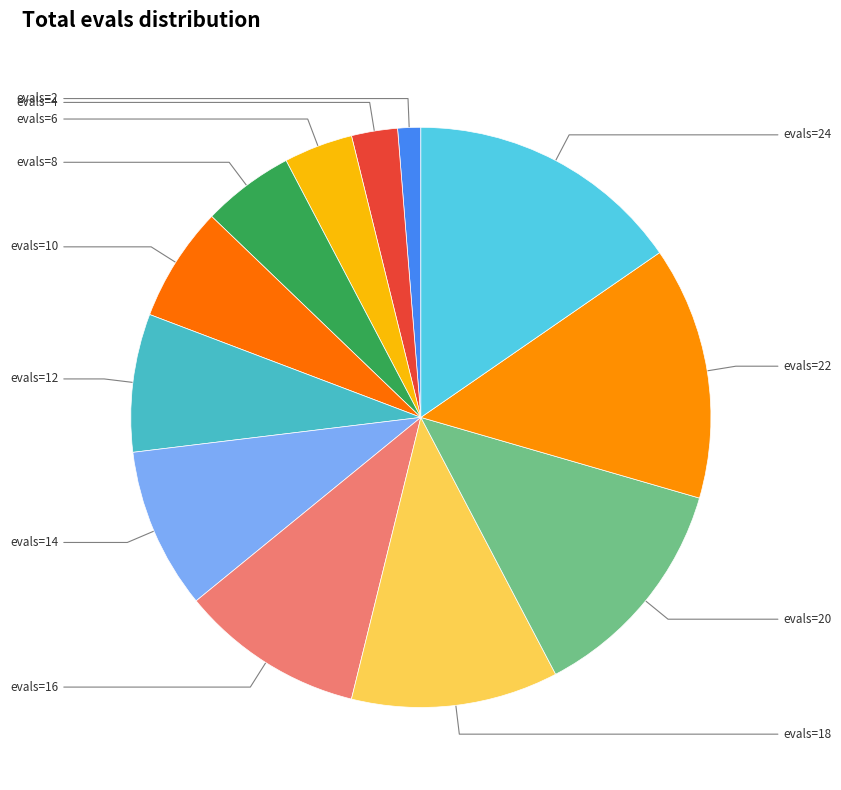

Rank the categories by value from highest to lowest.

evals=24, evals=22, evals=20, evals=18, evals=16, evals=14, evals=12, evals=10, evals=8, evals=6, evals=4, evals=2